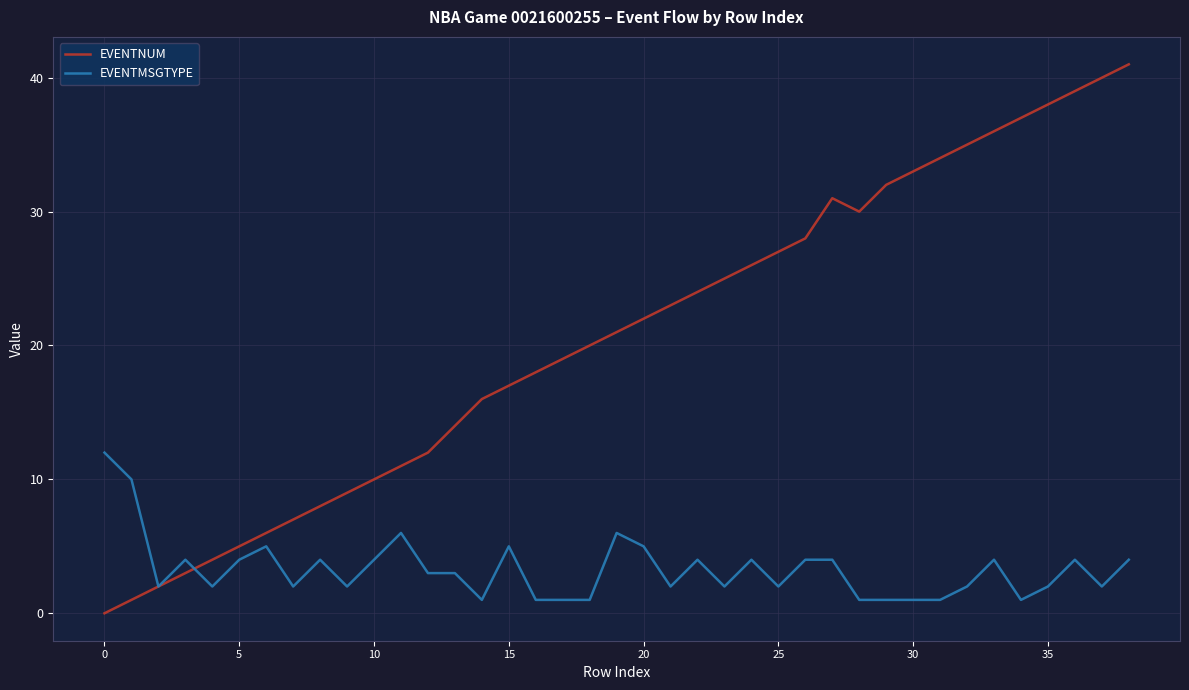

How many lines are shown in the chart?

2